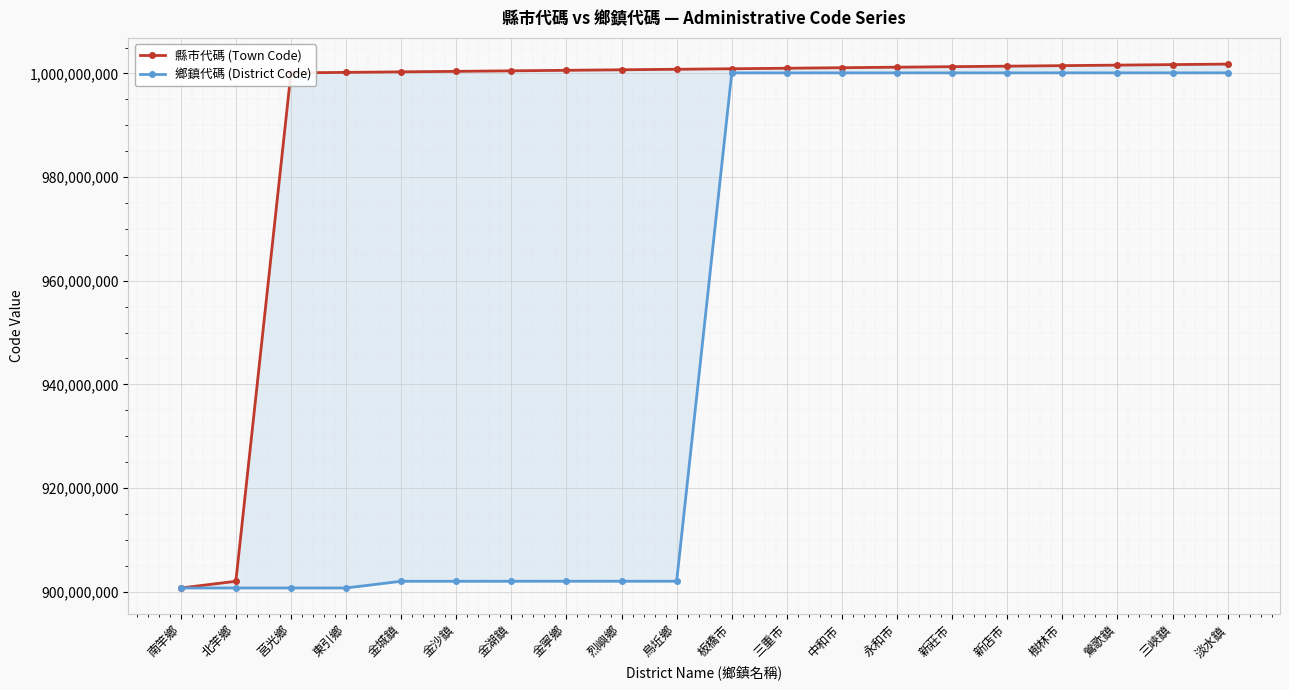

Rank the series by their average value, from highest to lowest.

縣市代碼 (Town Code), 鄉鎮代碼 (District Code)